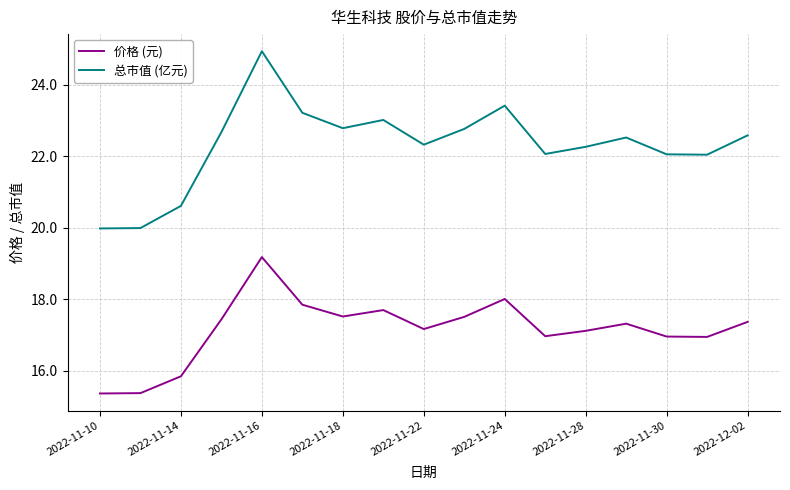

What is the sum of all 价格 (元) values?

291.7